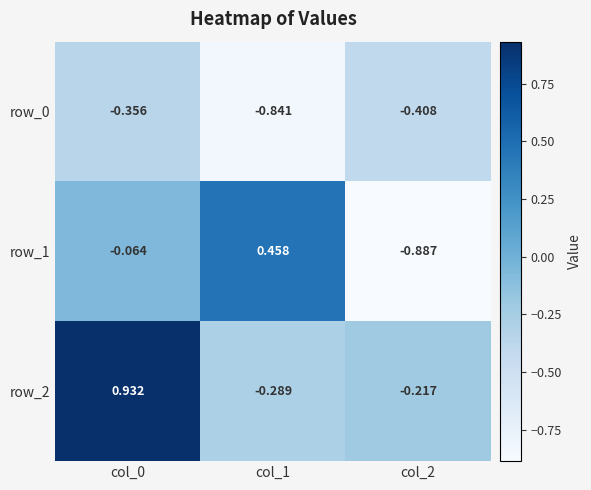

Is the value of row_2 at col_2 greater than the value of row_0 at col_1?

Yes